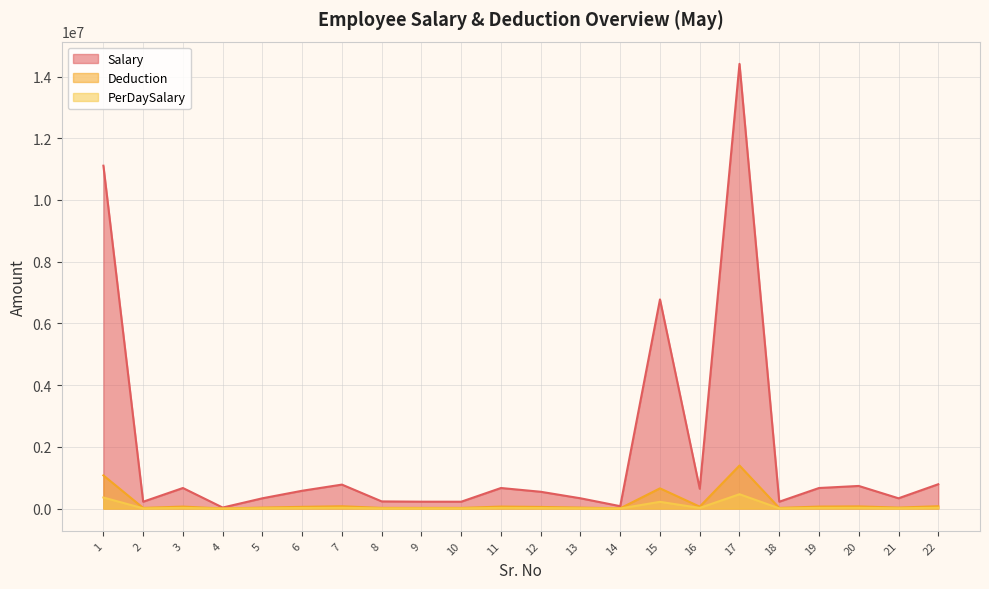

What value does the Salary series have at 14?

77777.0